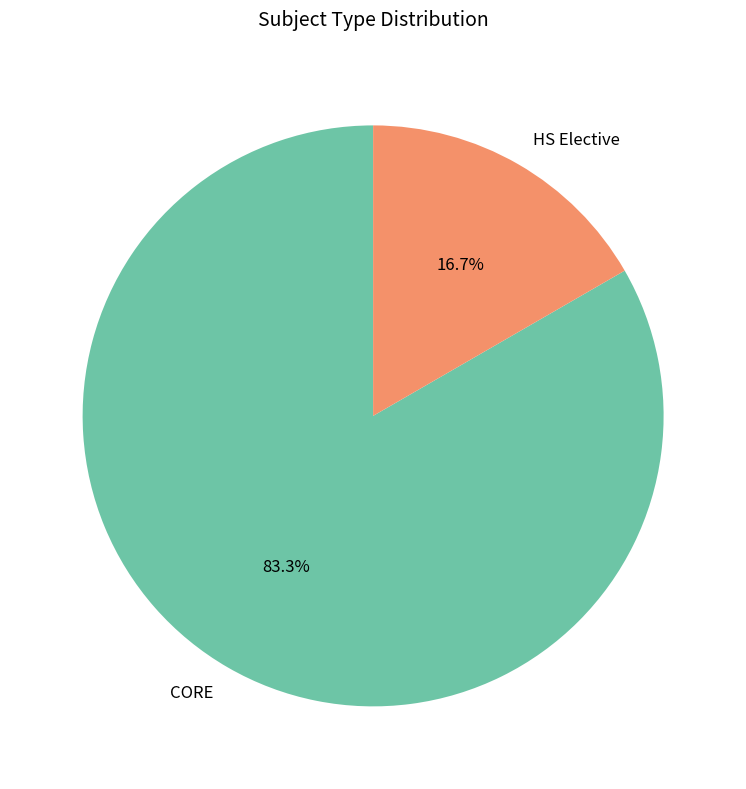

Count the number of slices in the pie.

2